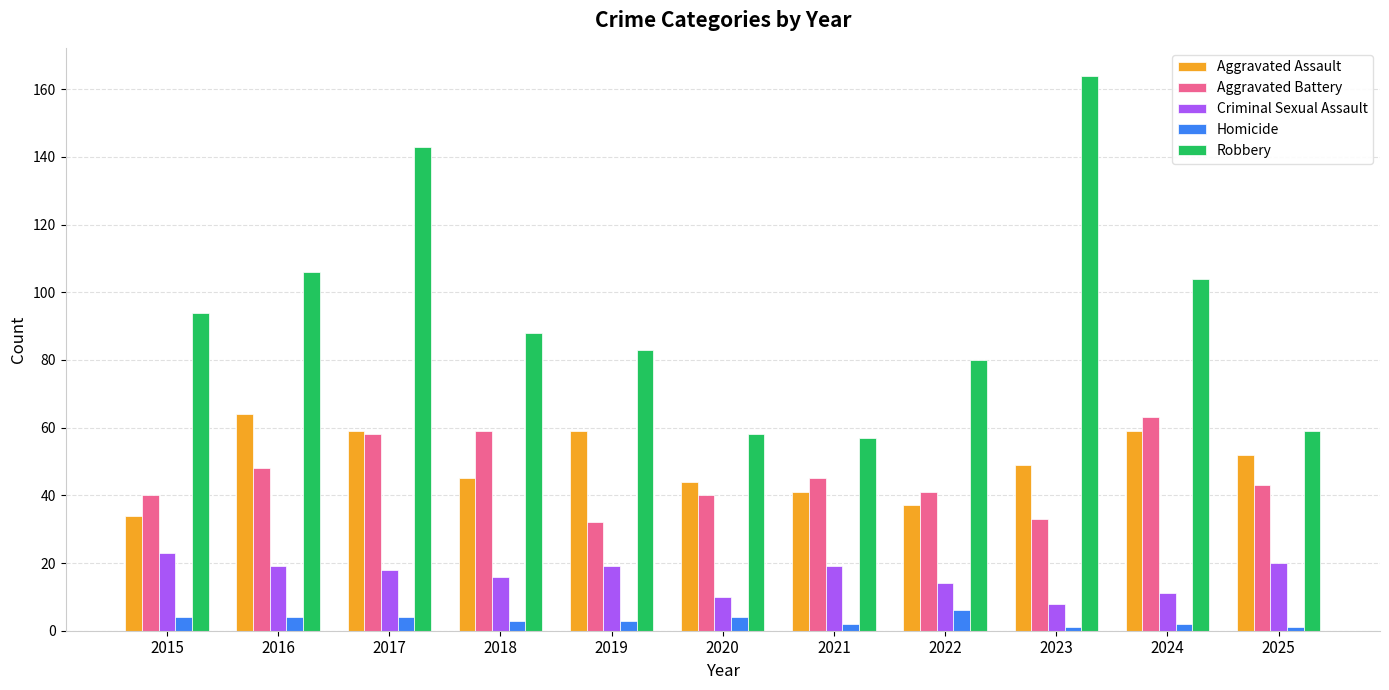

Does the chart contain any negative values?

No